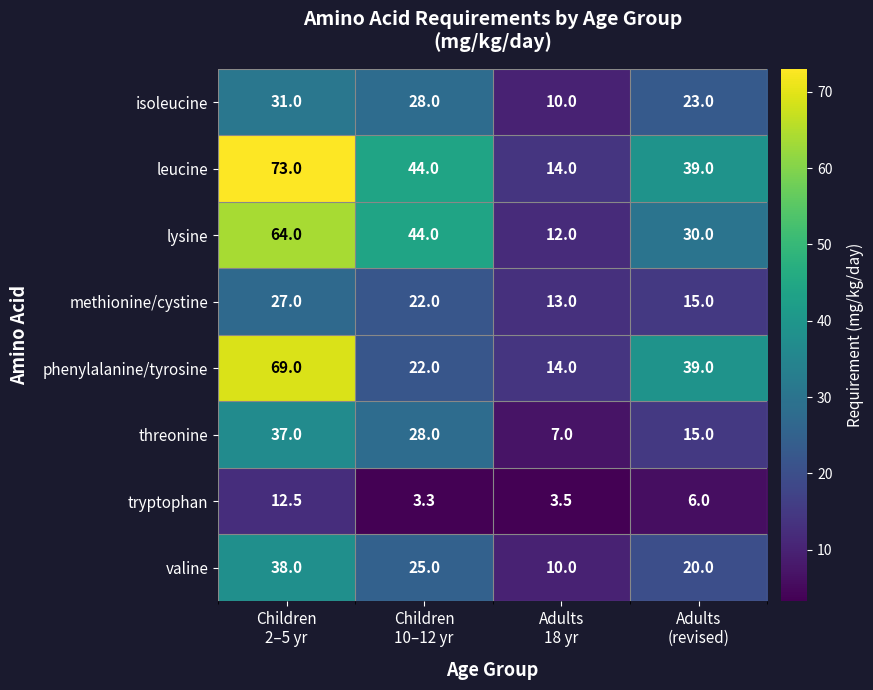

Count the methionine/cystine values in the range 15 to 27.

3